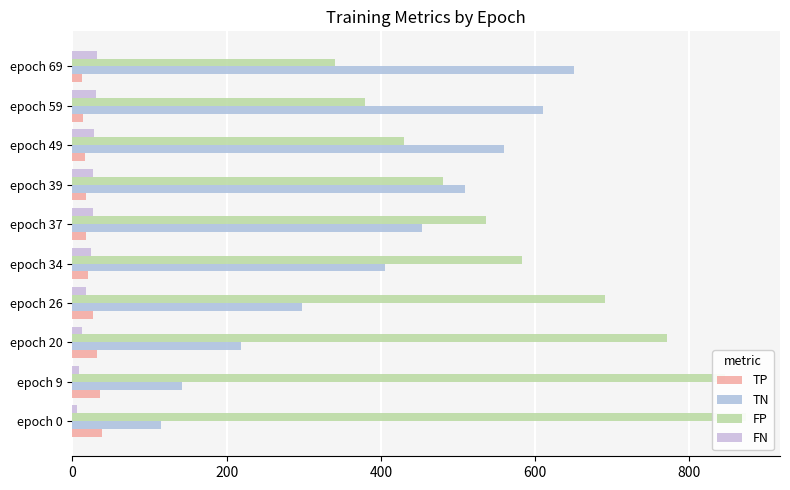

Count the number of data series in this chart.

4